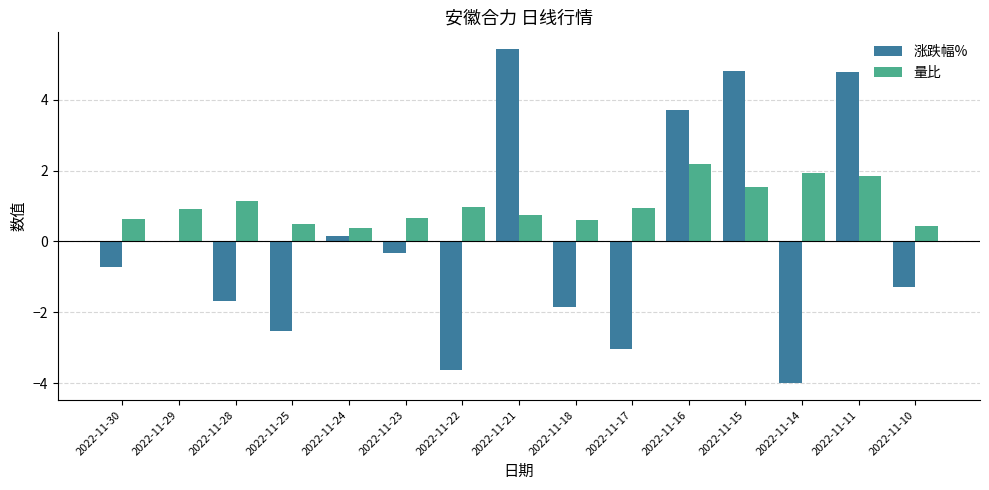

What is the maximum value shown in the chart?

5.4